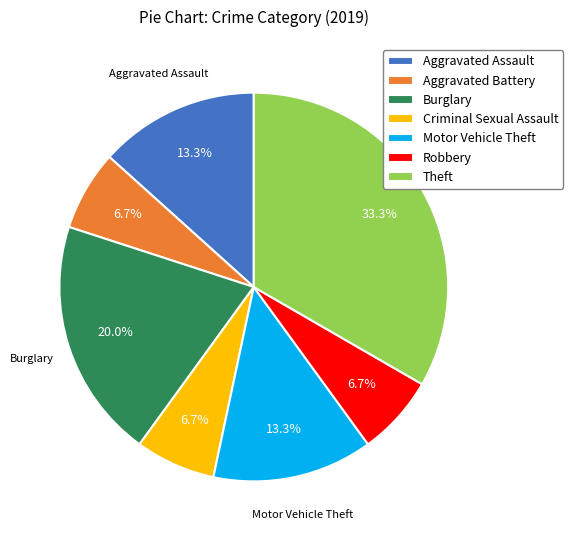

How many segments does this pie chart have?

7